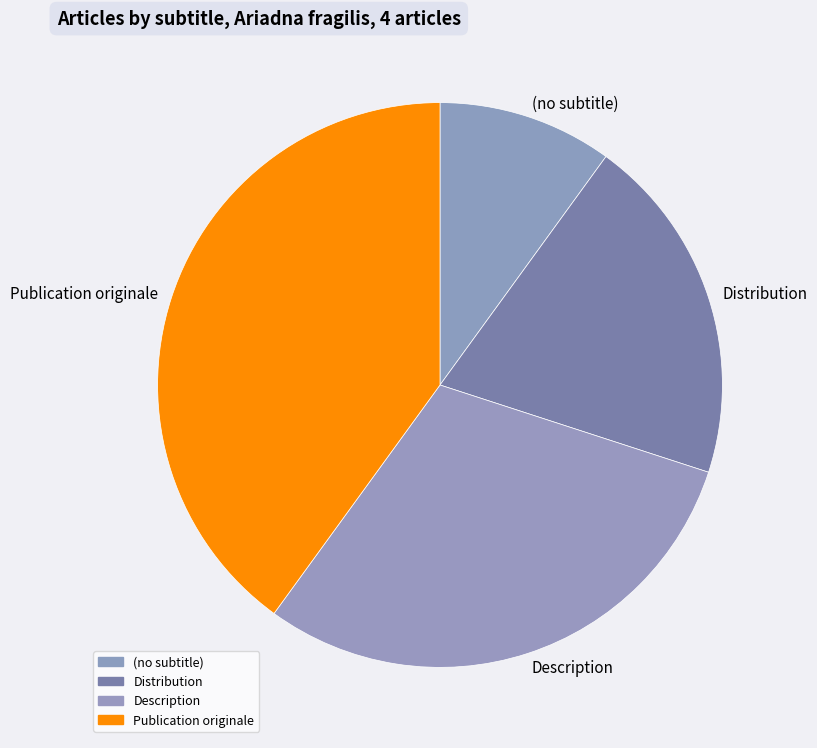

Which slice is the largest?

Publication originale